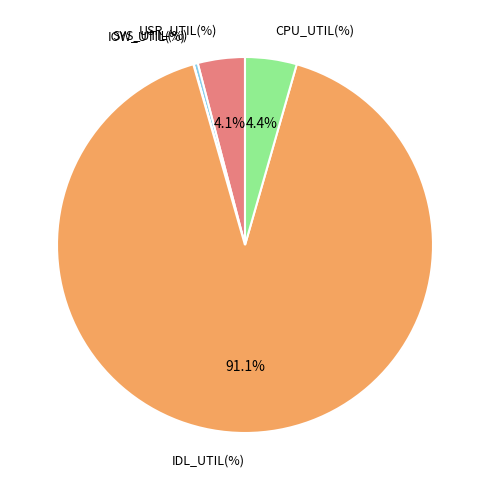

What percentage is NOT represented by USR_UTIL(%)?

95.9%